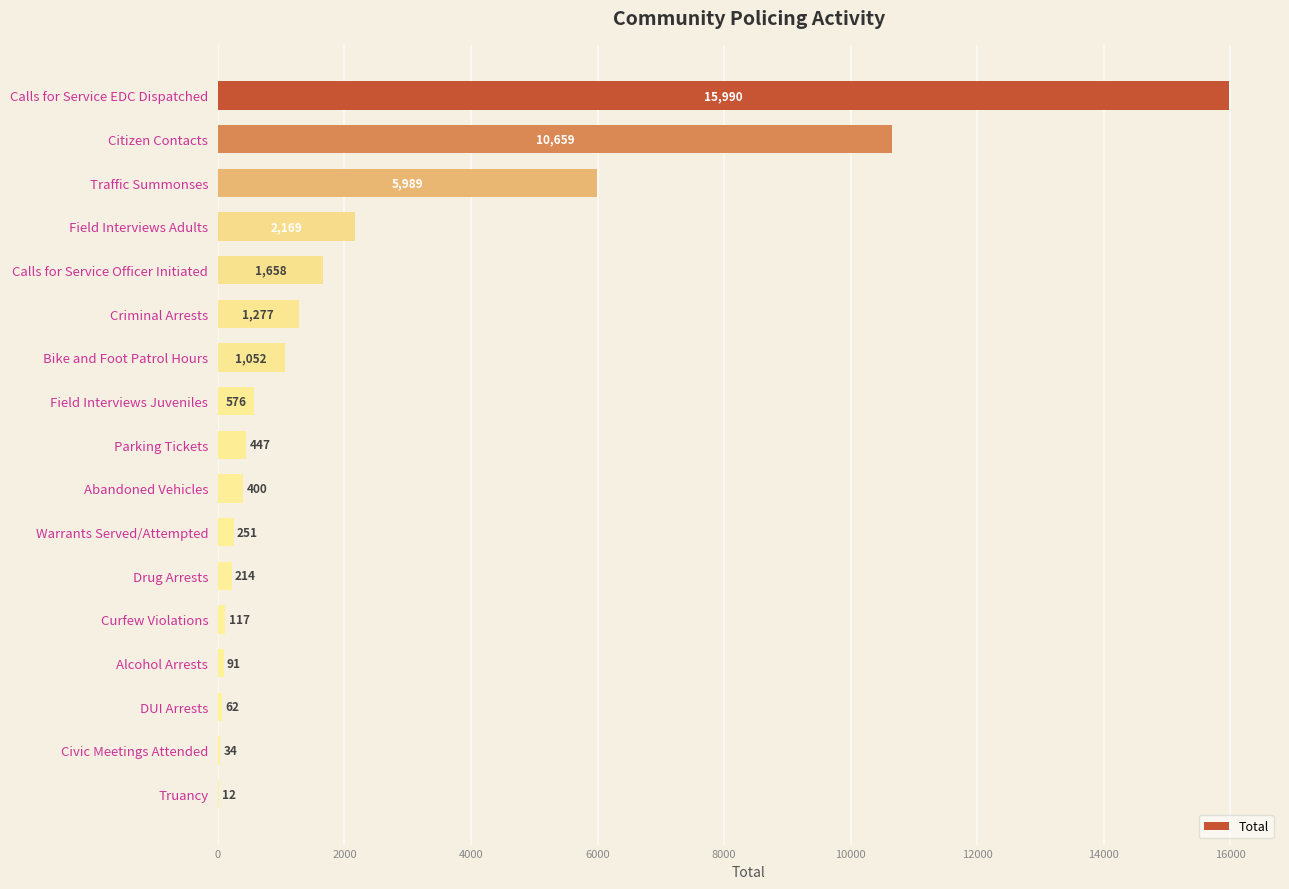

Is it true that the value at Bike and Foot Patrol Hours is 1052?

True